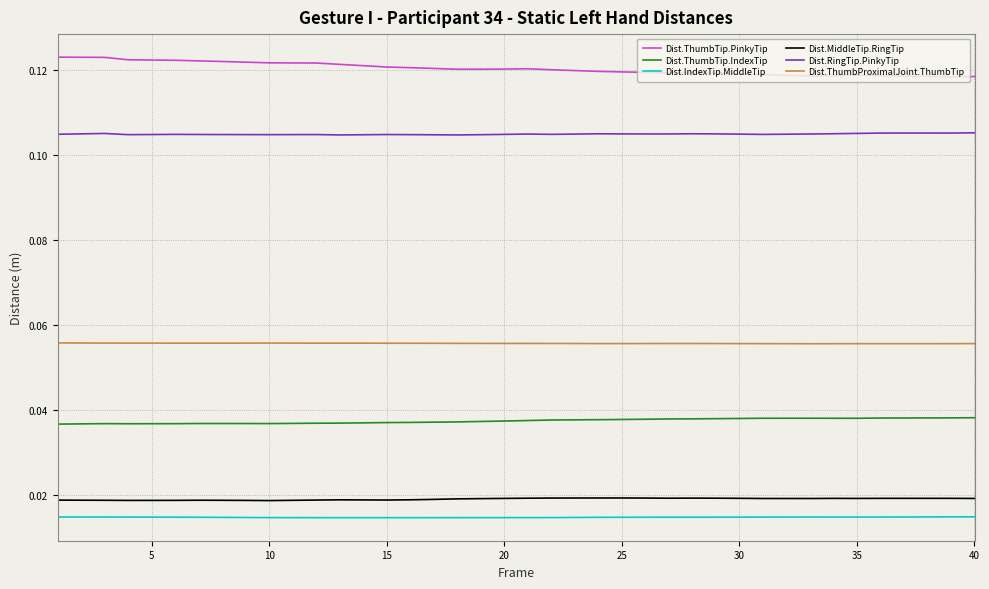

Which series has the largest total across all categories?

Dist.ThumbTip.PinkyTip